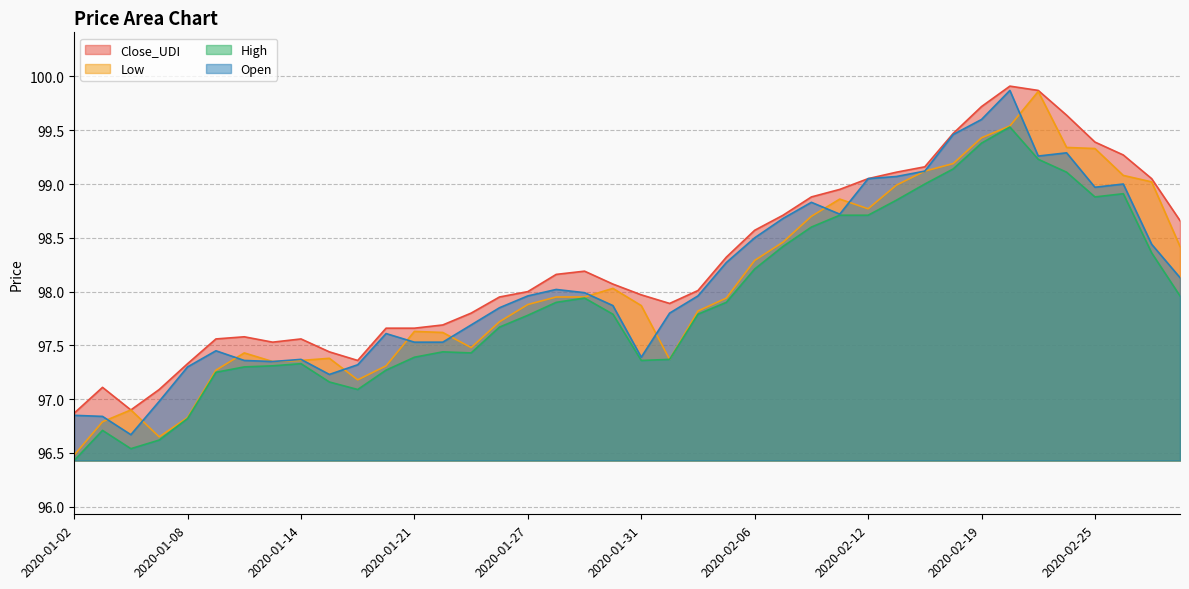

At which category is the sum across all series the highest?

2020-02-20